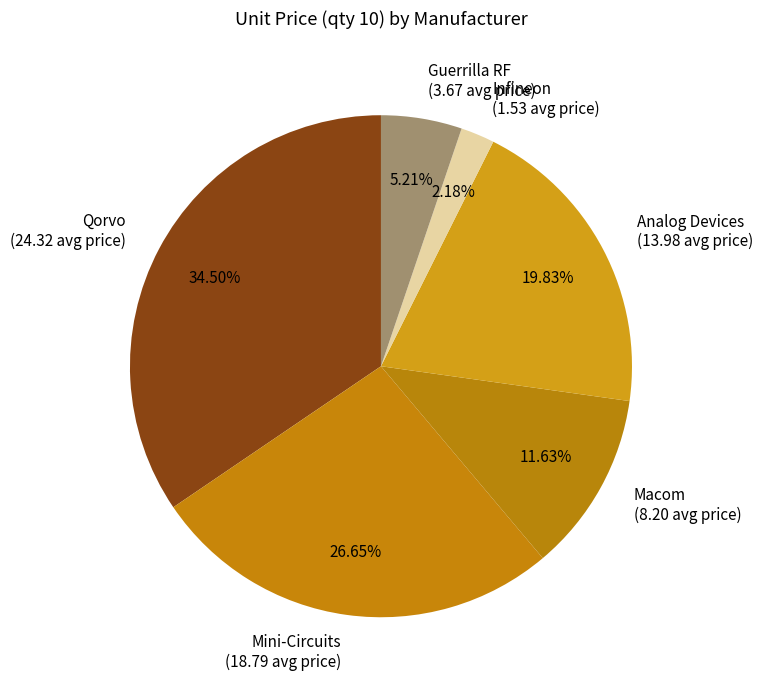

Between Infineon (1.53 avg price) and Macom (8.20 avg price), which is larger?

Macom (8.20 avg price)